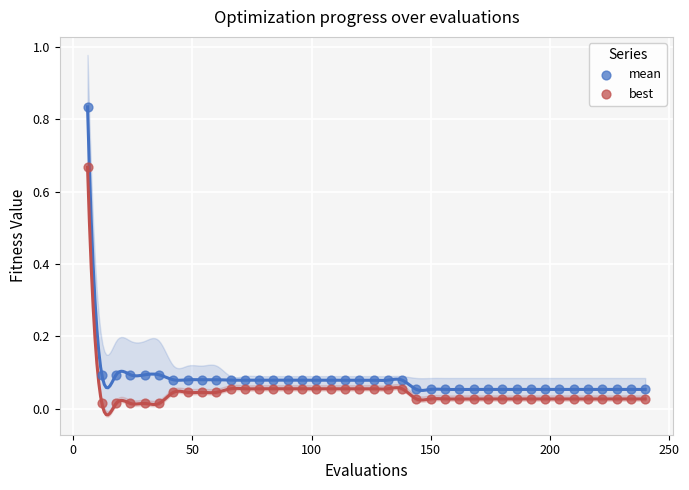

Across all data points, what is the range of X values (max minus min)?

234.0